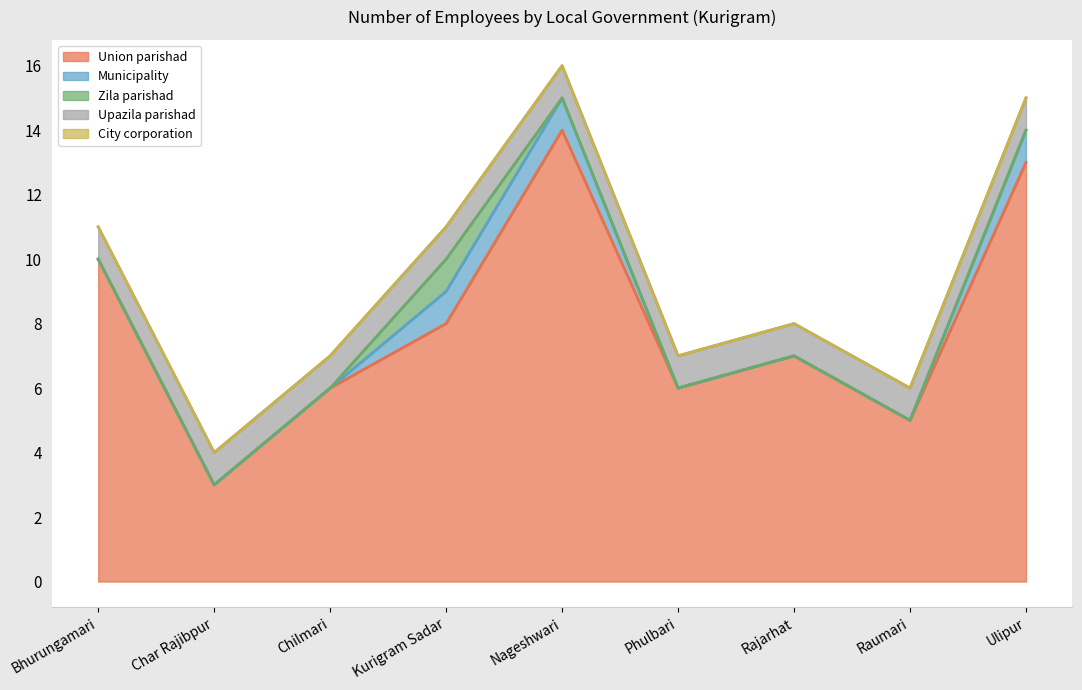

What position from the right is Phulbari?

4